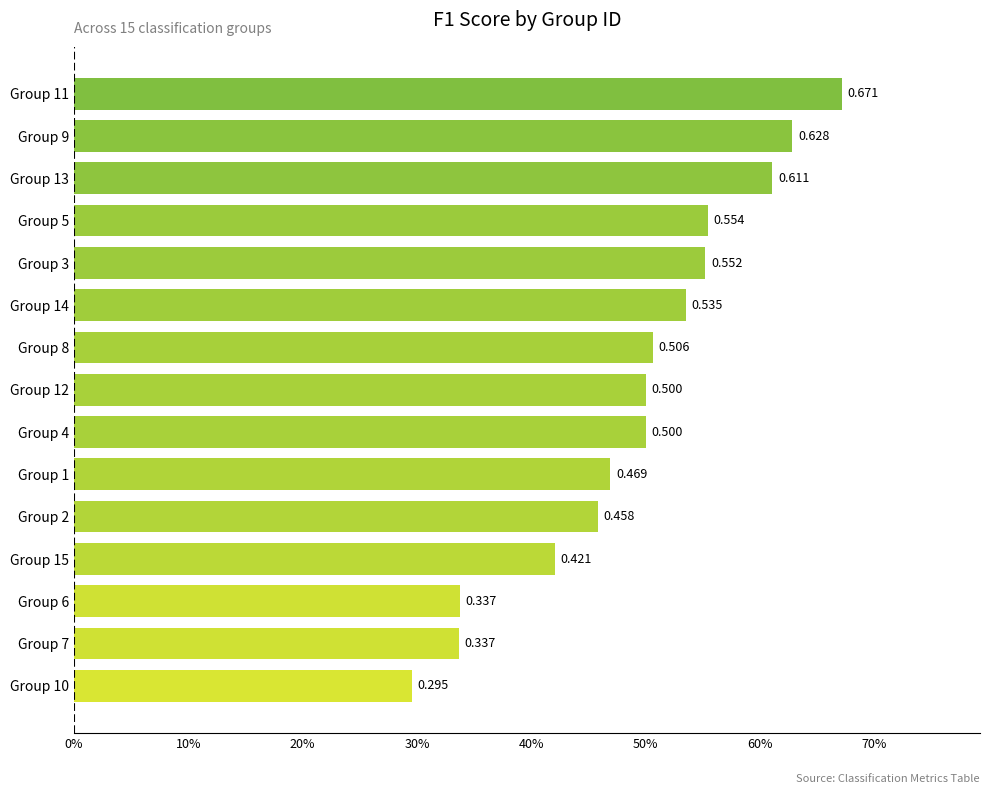

How many values are between 0 and 1?

15